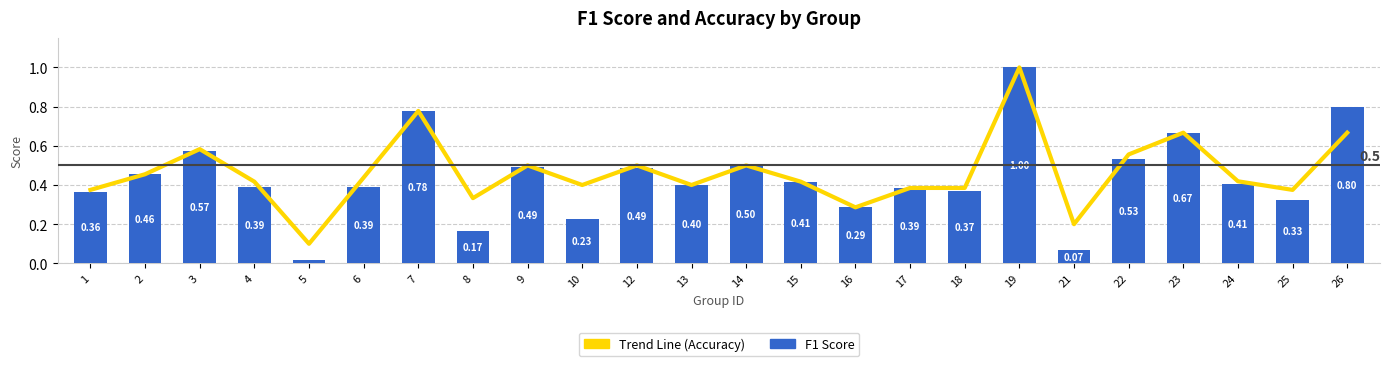

List the series in order of their overall mean, highest first.

Trend Line (Accuracy), F1 Score